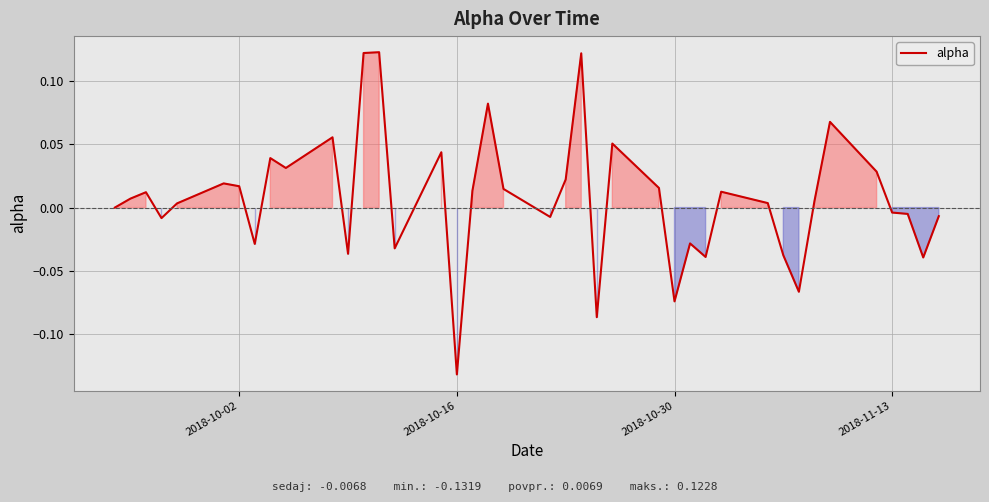

Which label corresponds to the smallest value in the chart?

2018-10-16